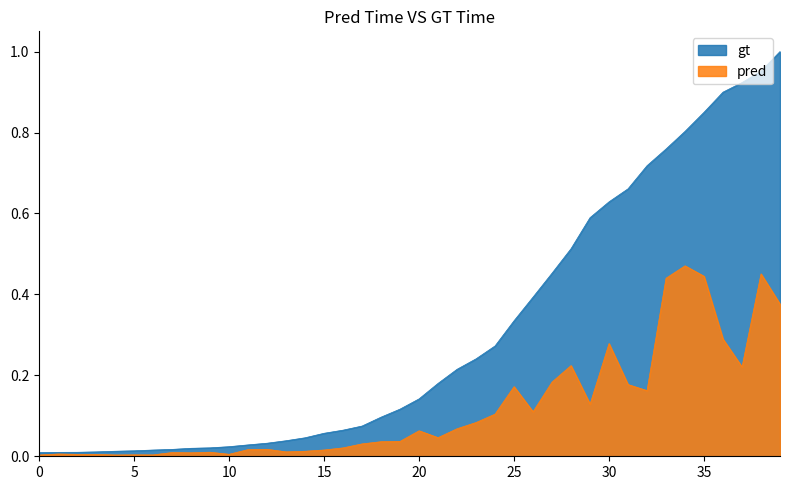

The gt series shows 0.0 at 15. True or false?

False